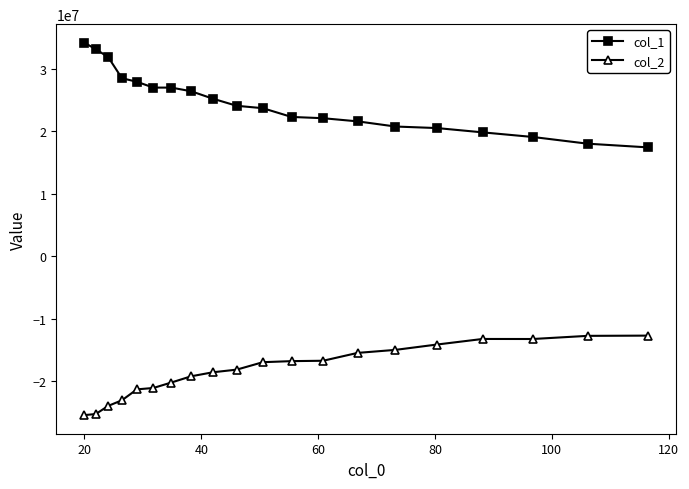

What is the sum of all col_1 values?

490665488.0